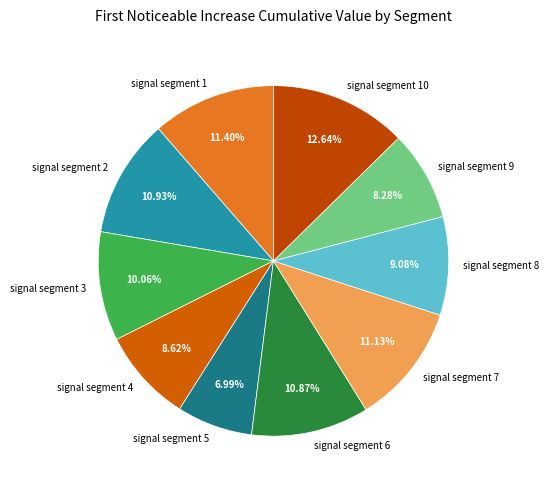

What is the largest slice in the pie chart?

signal segment 10